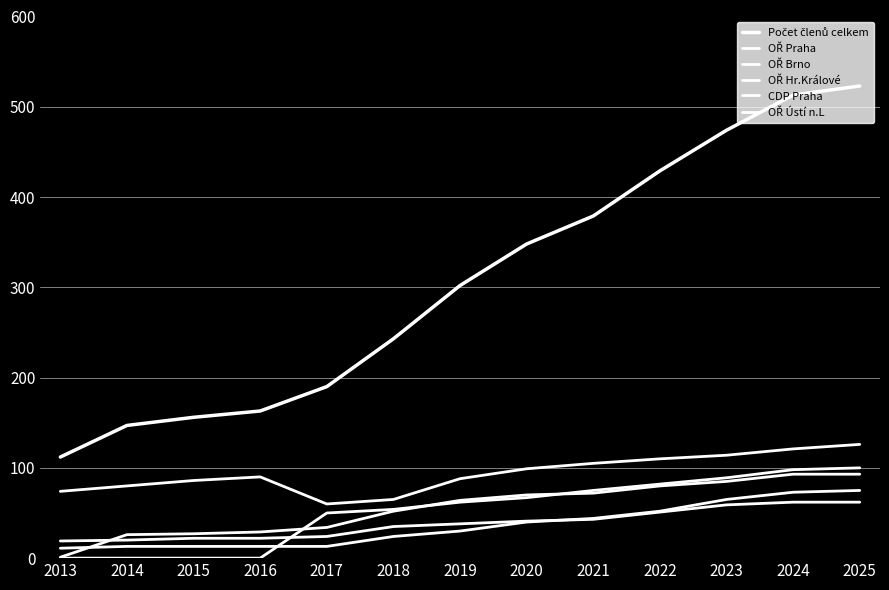

How many lines are shown in the chart?

6